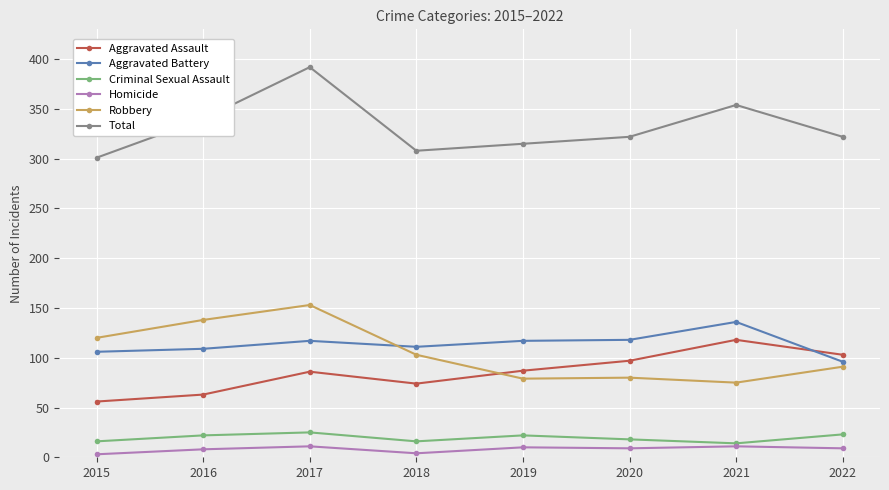

How many lines are shown in the chart?

6